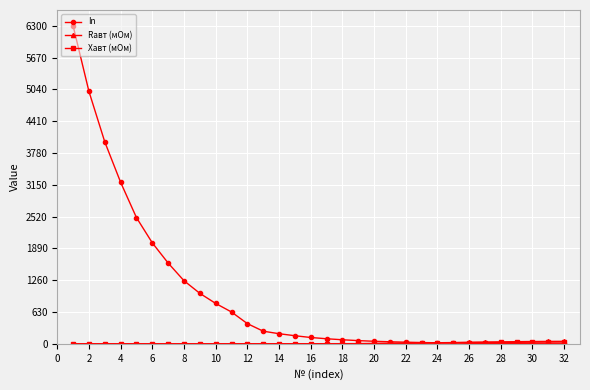

What is the maximum value shown in the chart?

6300.0